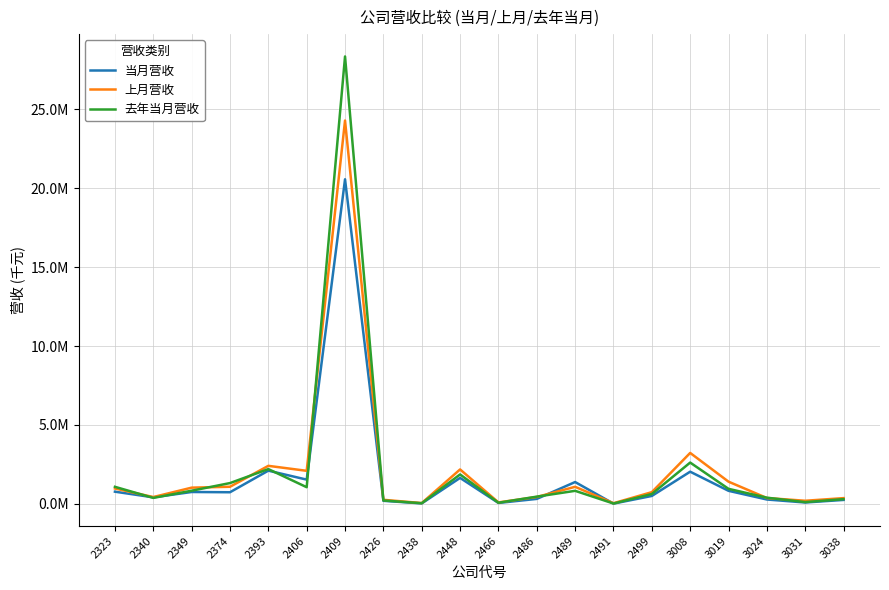

Which series has the largest total across all categories?

去年当月营收